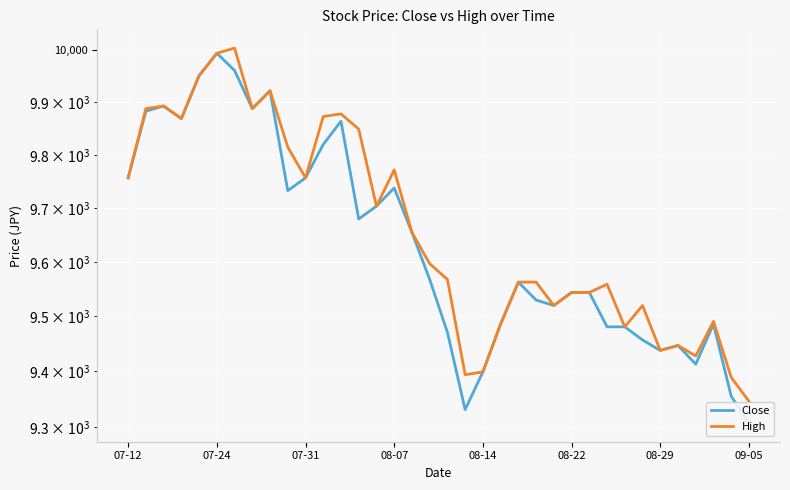

True or false: High has a value of 9704 at 14.

True